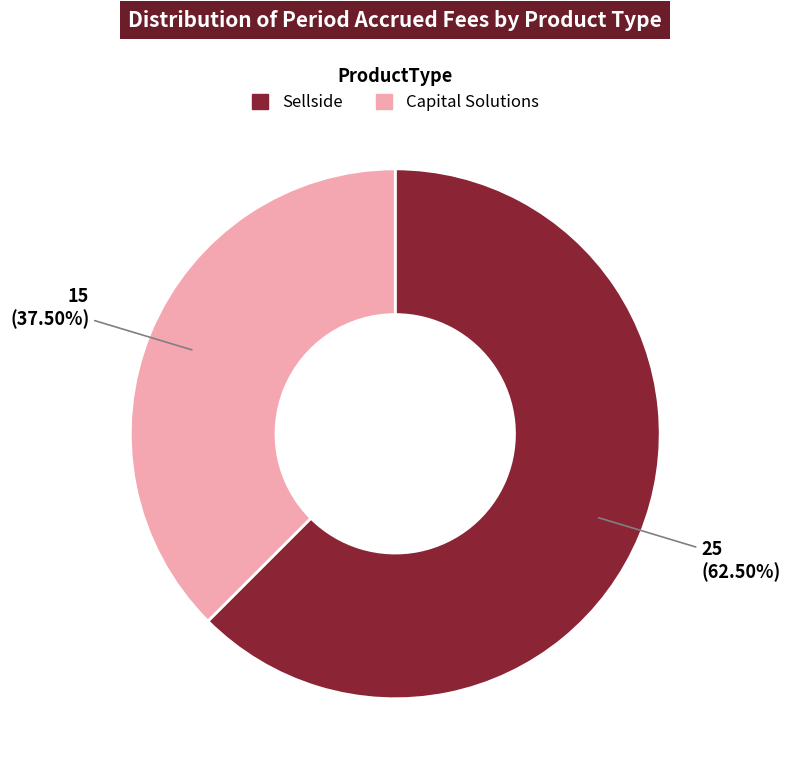

Rank the categories by value from highest to lowest.

Sellside, Capital Solutions